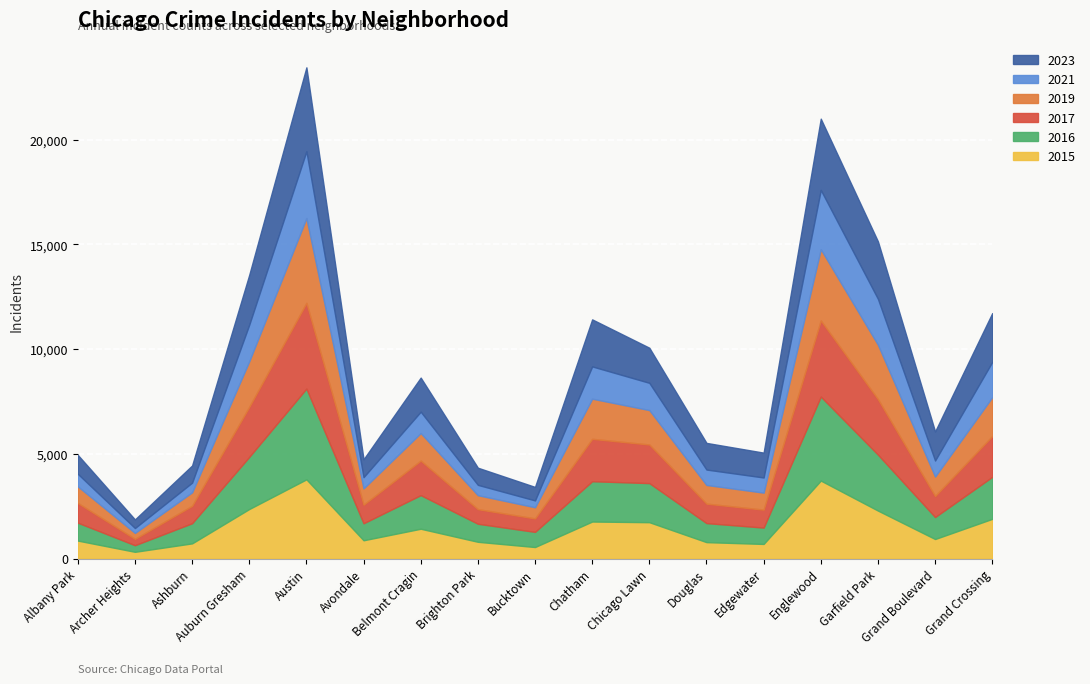

What is the value of the 2019 point at the 8th from the left?

666